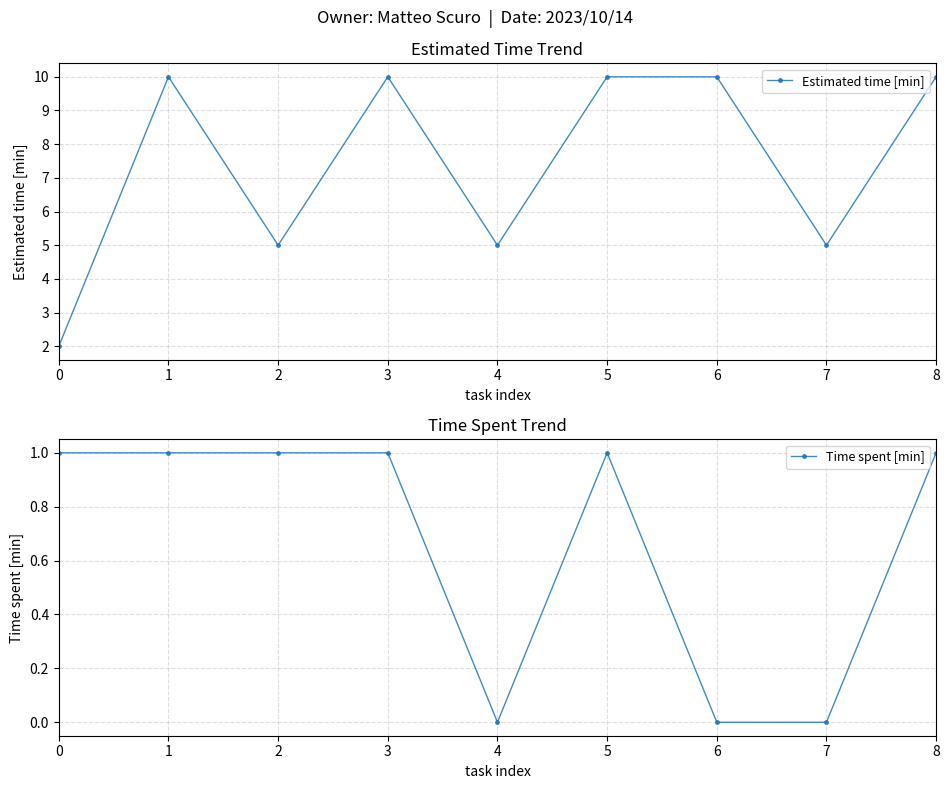

Between 3 and 5, which series saw the biggest shift?

Estimated time [min]